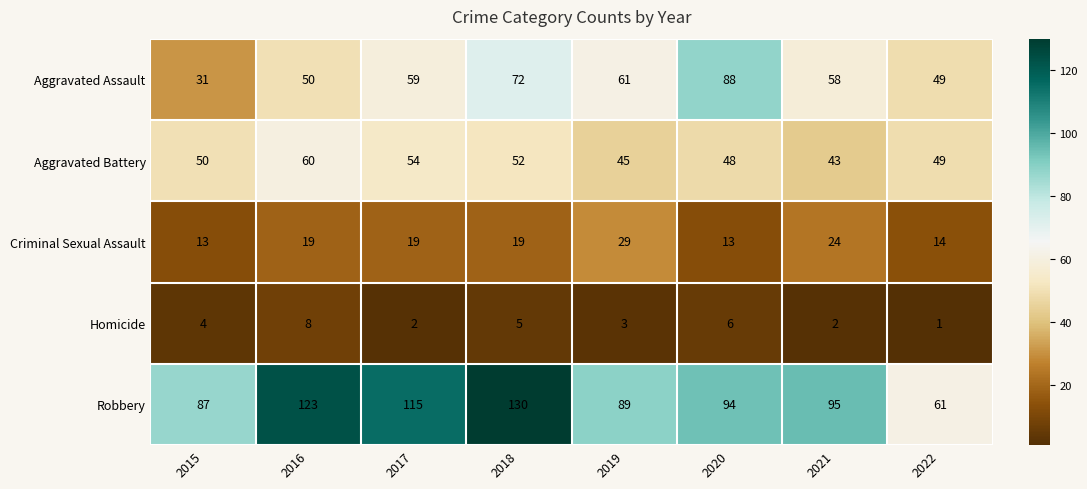

What is the approximate value of Homicide at 2016?

8